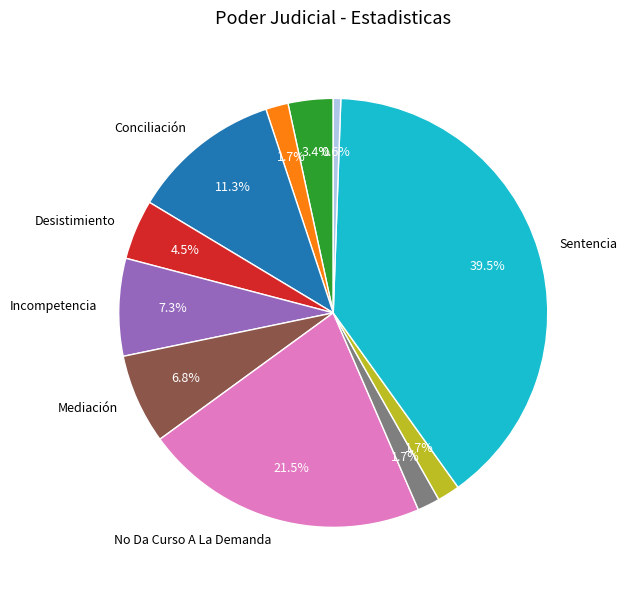

Does any single category account for the majority?

No